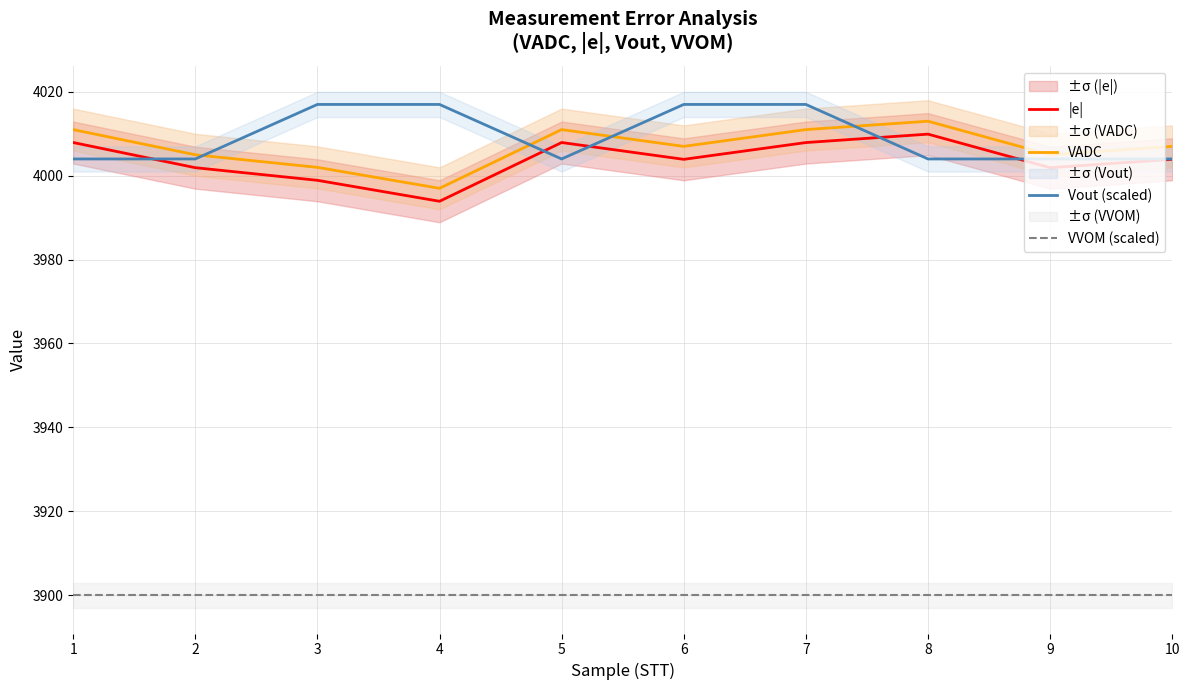

What is the difference between the maximum and minimum values in the Vout (scaled) series?

13.0